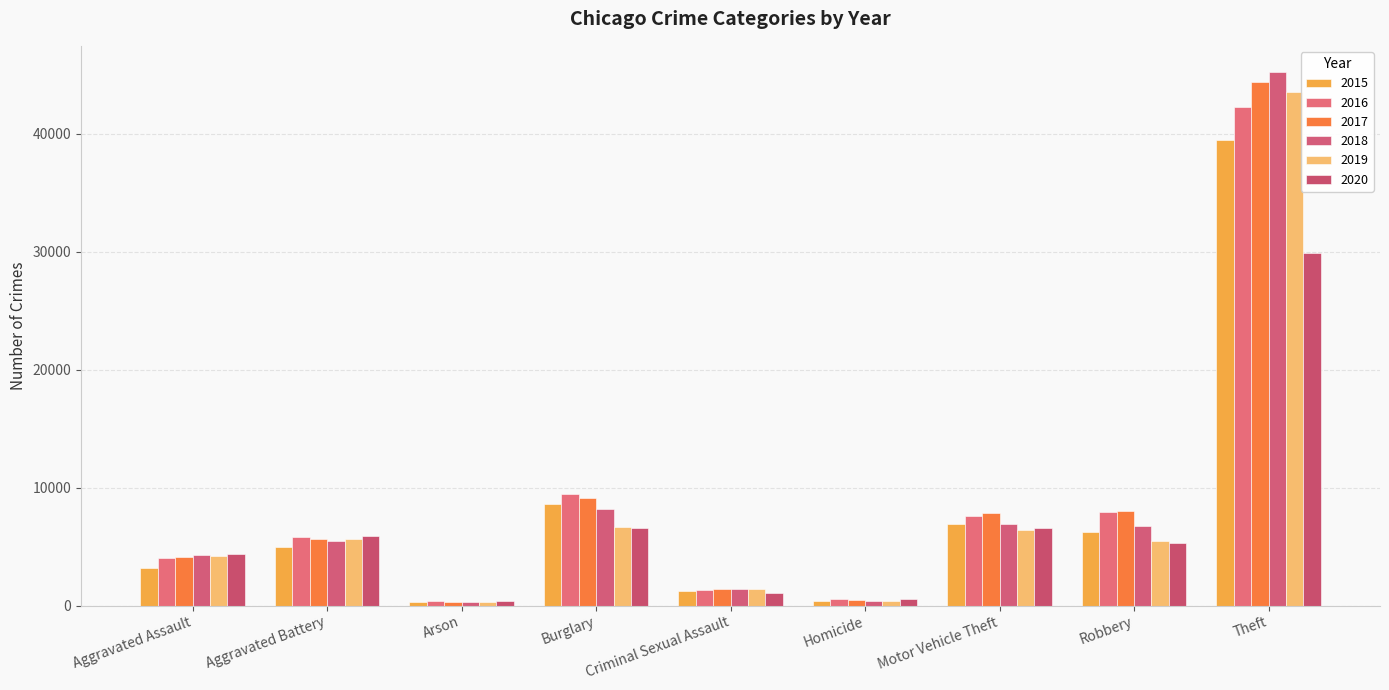

What is the minimum value for 2020?

412